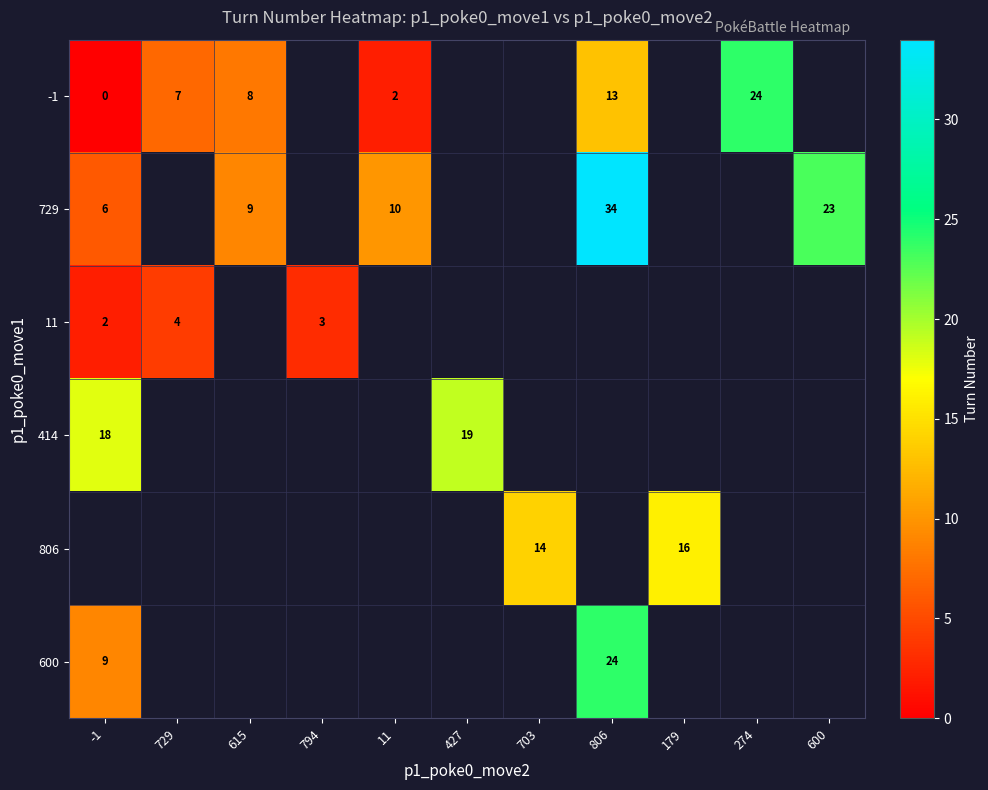

At which category does the chart reach its minimum across all series?

-1